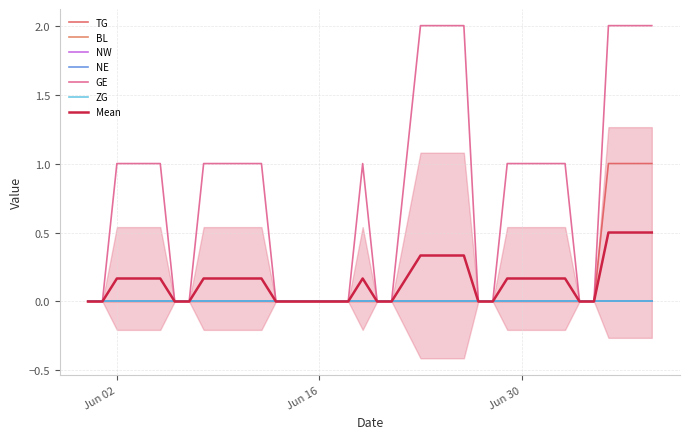

Where does the GE series first go above 1?

2020-06-23